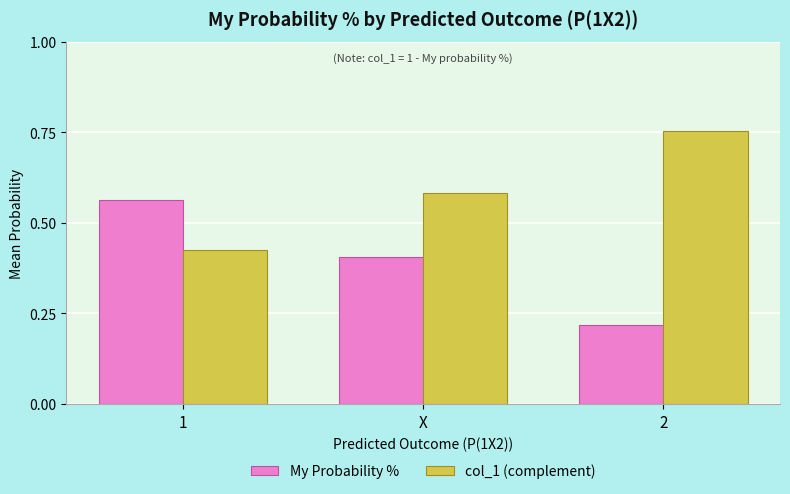

Rank the categories by My Probability % value from lowest to highest.

2, X, 1